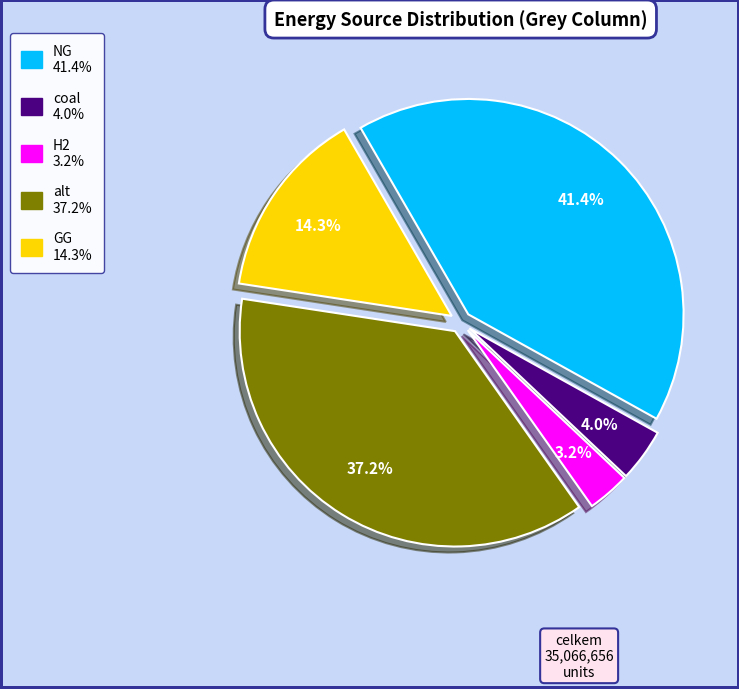

Is it true that coal is 4% of the pie?

True